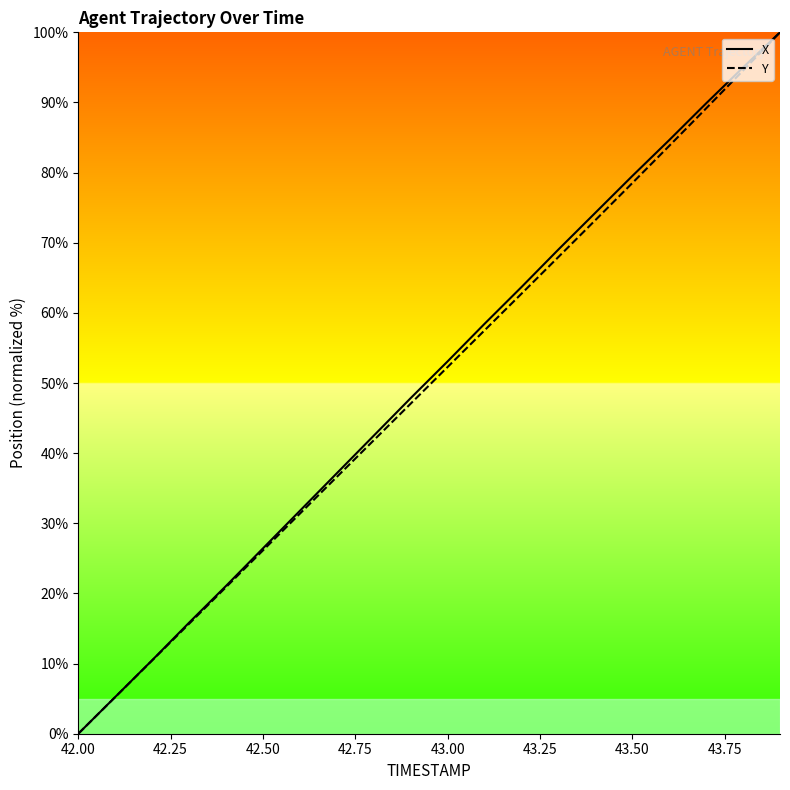

True or false: X and Y intersect in this chart.

False